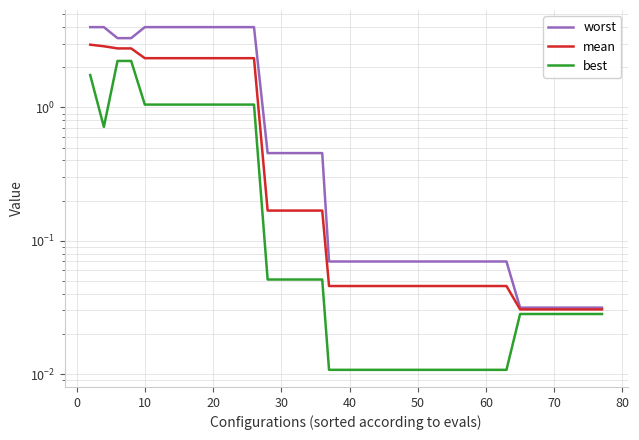

How many categories are shown in the chart?

40